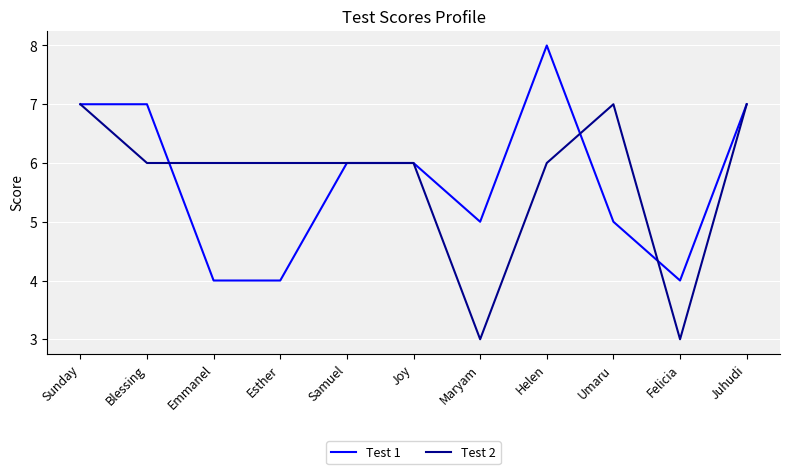

Reading left to right, list all the values displayed in this chart.

Test 1: Sunday=7	Blessing=7	Emmanel=4	Esther=4	Samuel=6	Joy=6	Maryam=5	Helen=8	Umaru=5	Felicia=4	Juhudi=7
Test 2: Sunday=7	Blessing=6	Emmanel=6	Esther=6	Samuel=6	Joy=6	Maryam=3	Helen=6	Umaru=7	Felicia=3	Juhudi=7